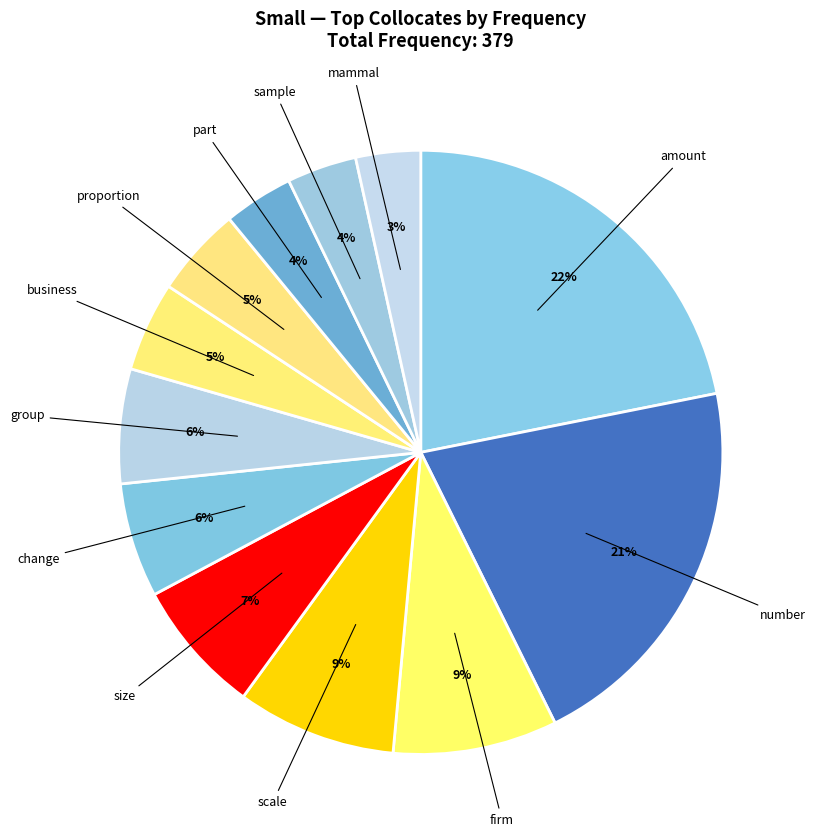

Is there a majority slice in this chart?

No